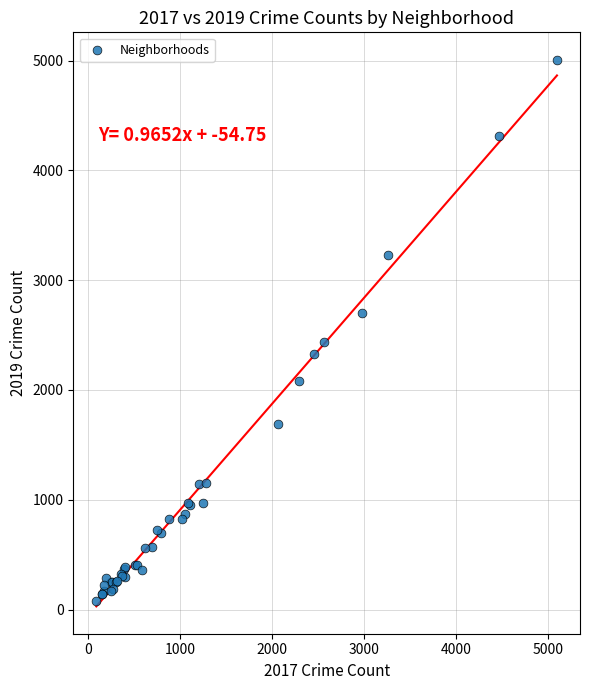

What Y value in the scatter plot is closest to 2542?

2441